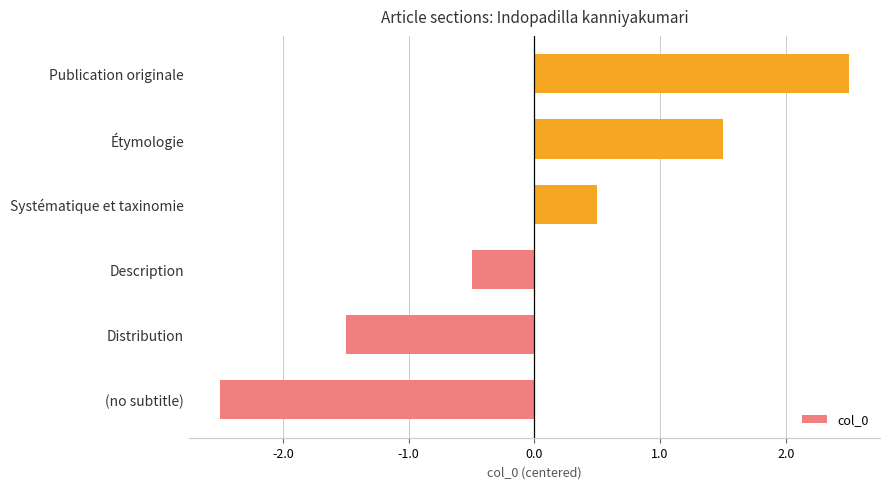

The value at Distribution is -1.5. True or false?

True